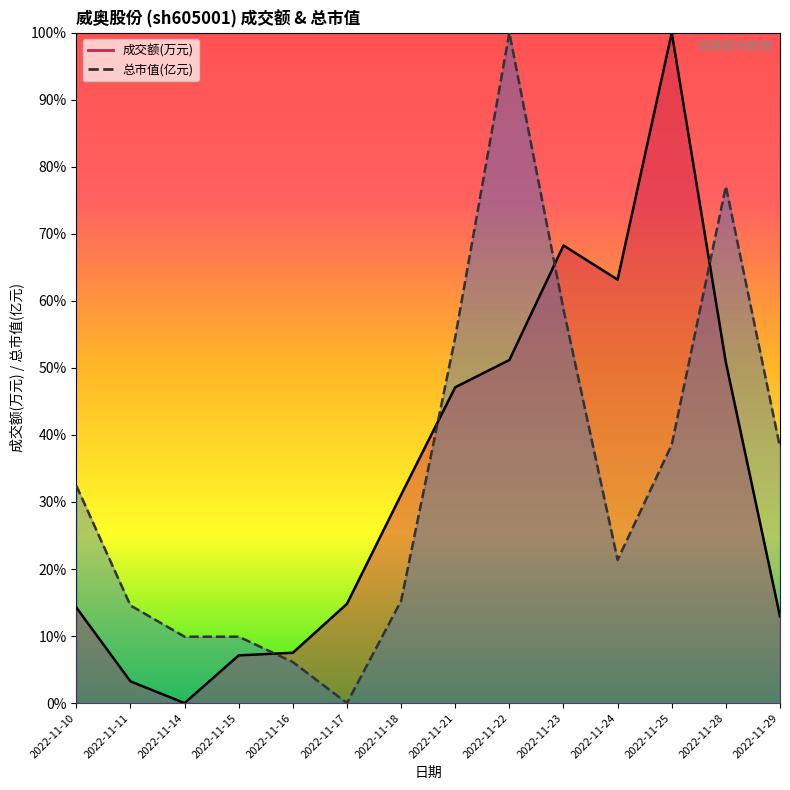

How many interior local peaks does the 总市值(亿元) series have?

2